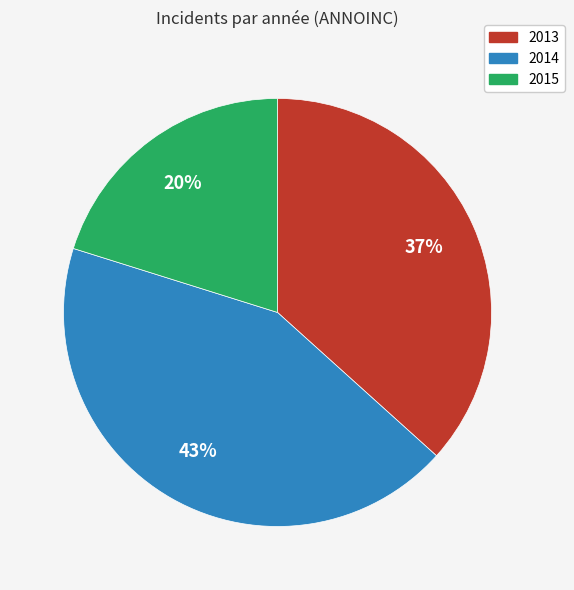

The 2014 slice represents 21% of the pie. True or false?

False